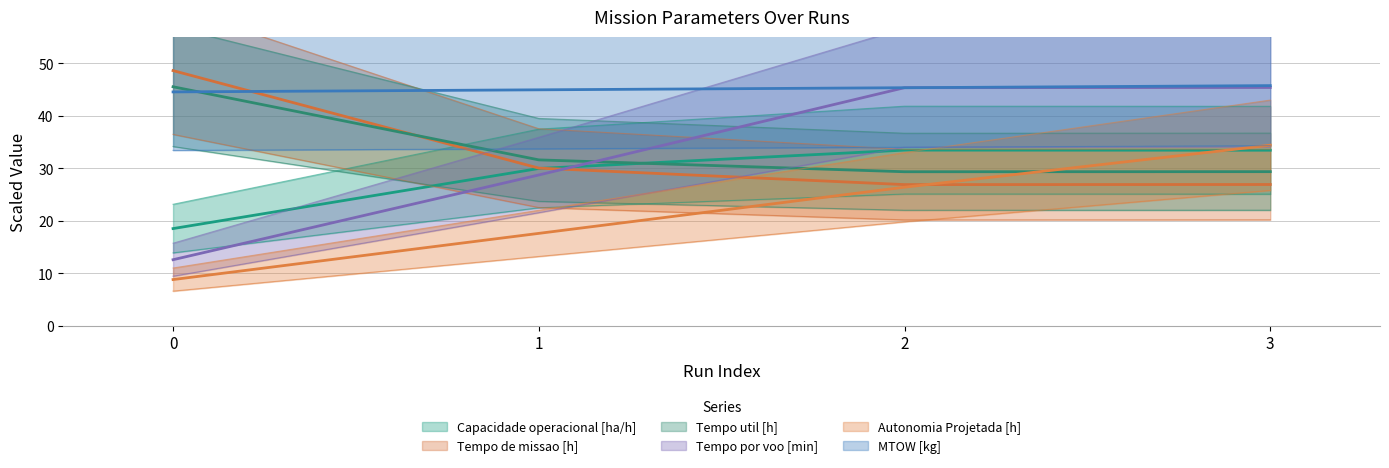

Which series has the largest total across all categories?

MTOW [kg]